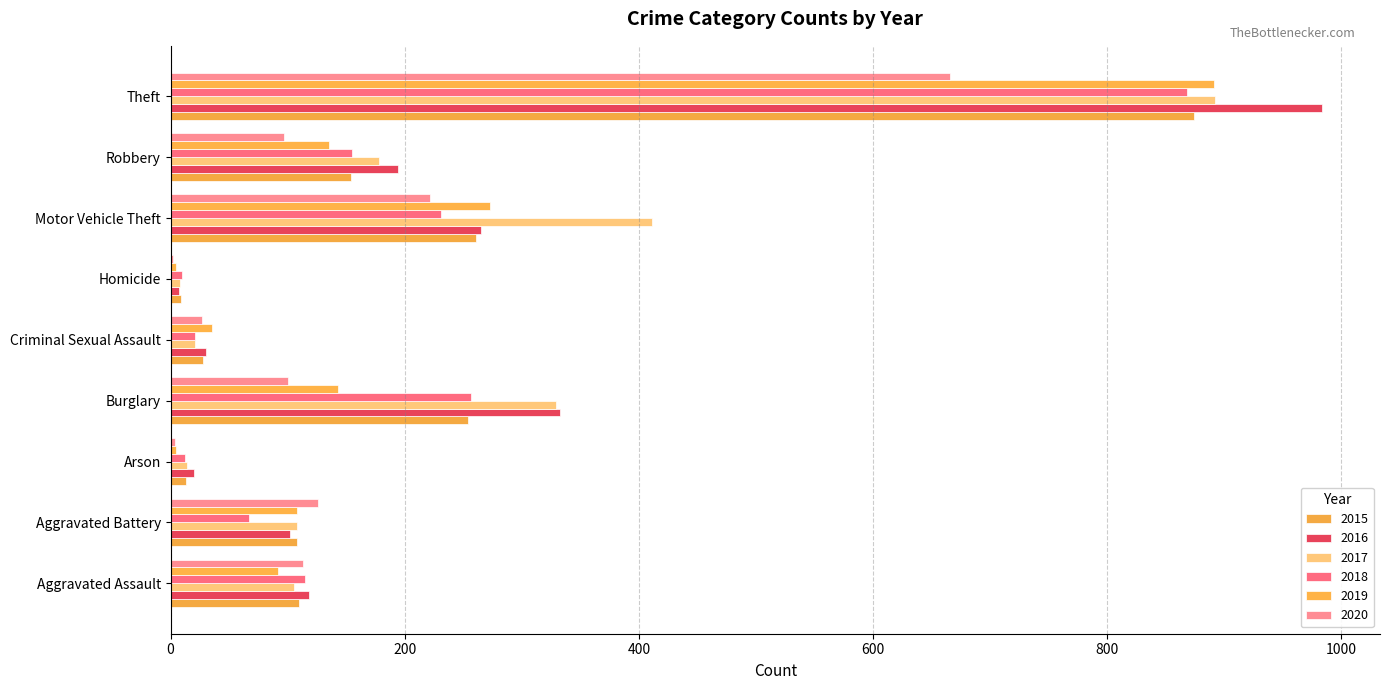

The 2015 series shows 874 at Theft. True or false?

True